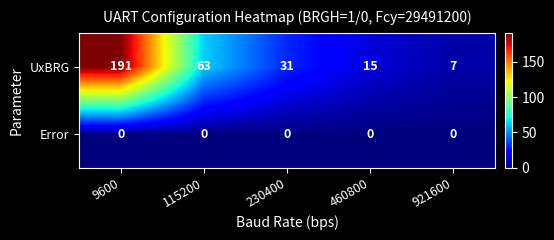

Reading right to left, list all the values displayed in this chart.

UxBRG: 7	15	31	63	191
Error: 0	0	0	0	0